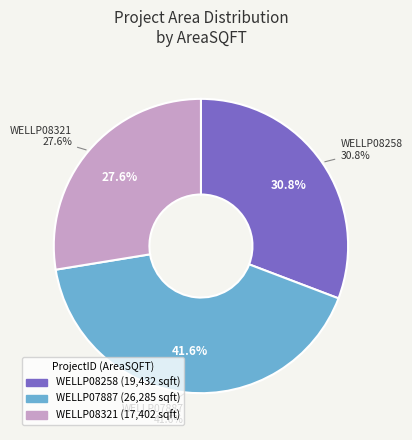

To the nearest percent, what portion does WELLP08258 represent?

31%